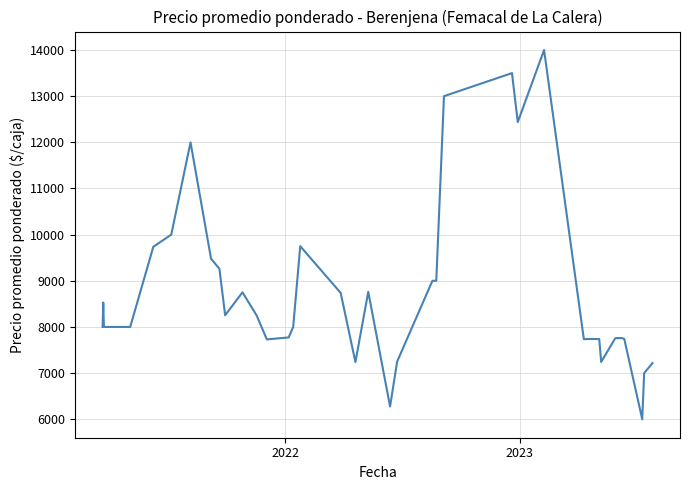

What is the greatest value displayed?

14000